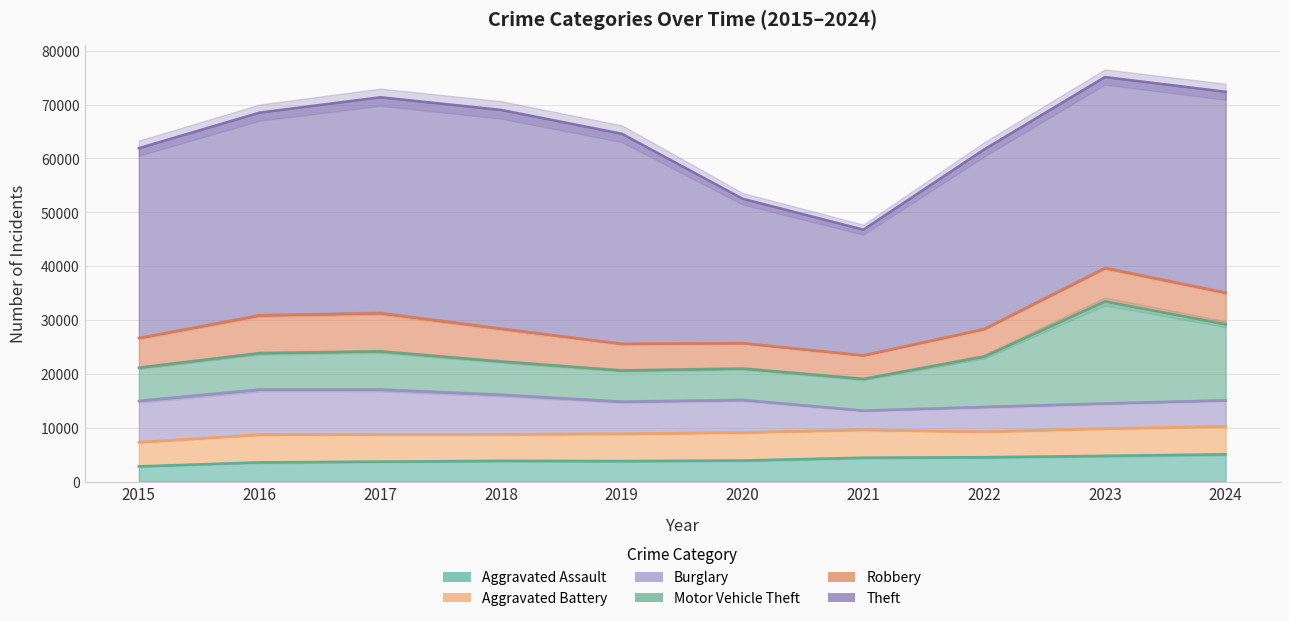

What is the total value across all series at 2019?

64586